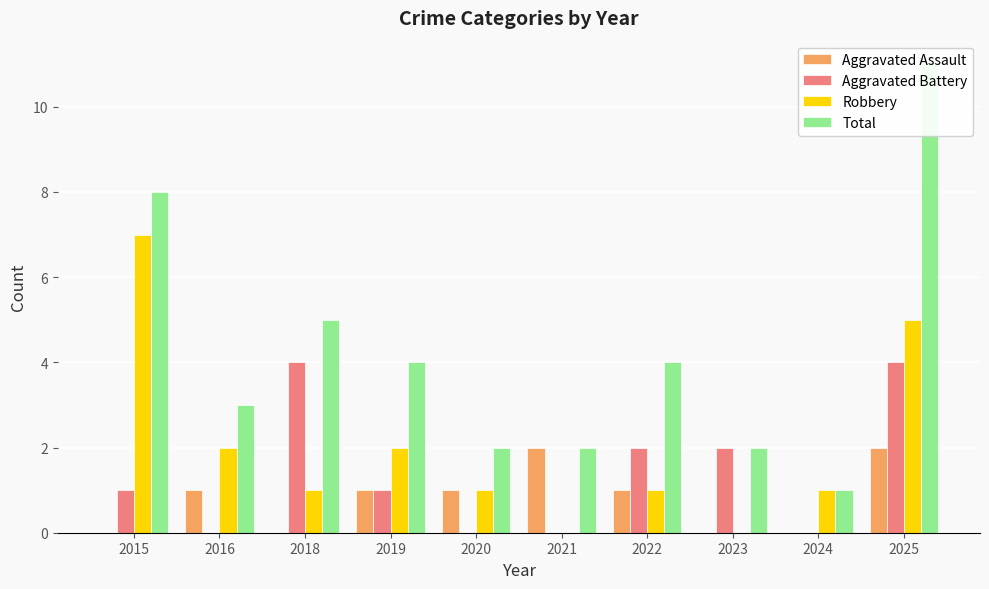

How many distinct data groups are displayed?

4